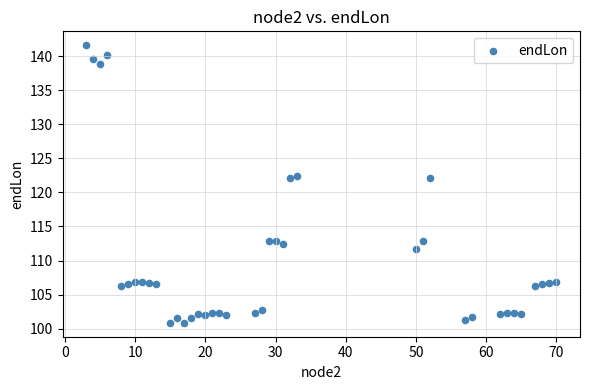

What is the range of Y values (max minus min)?

40.7